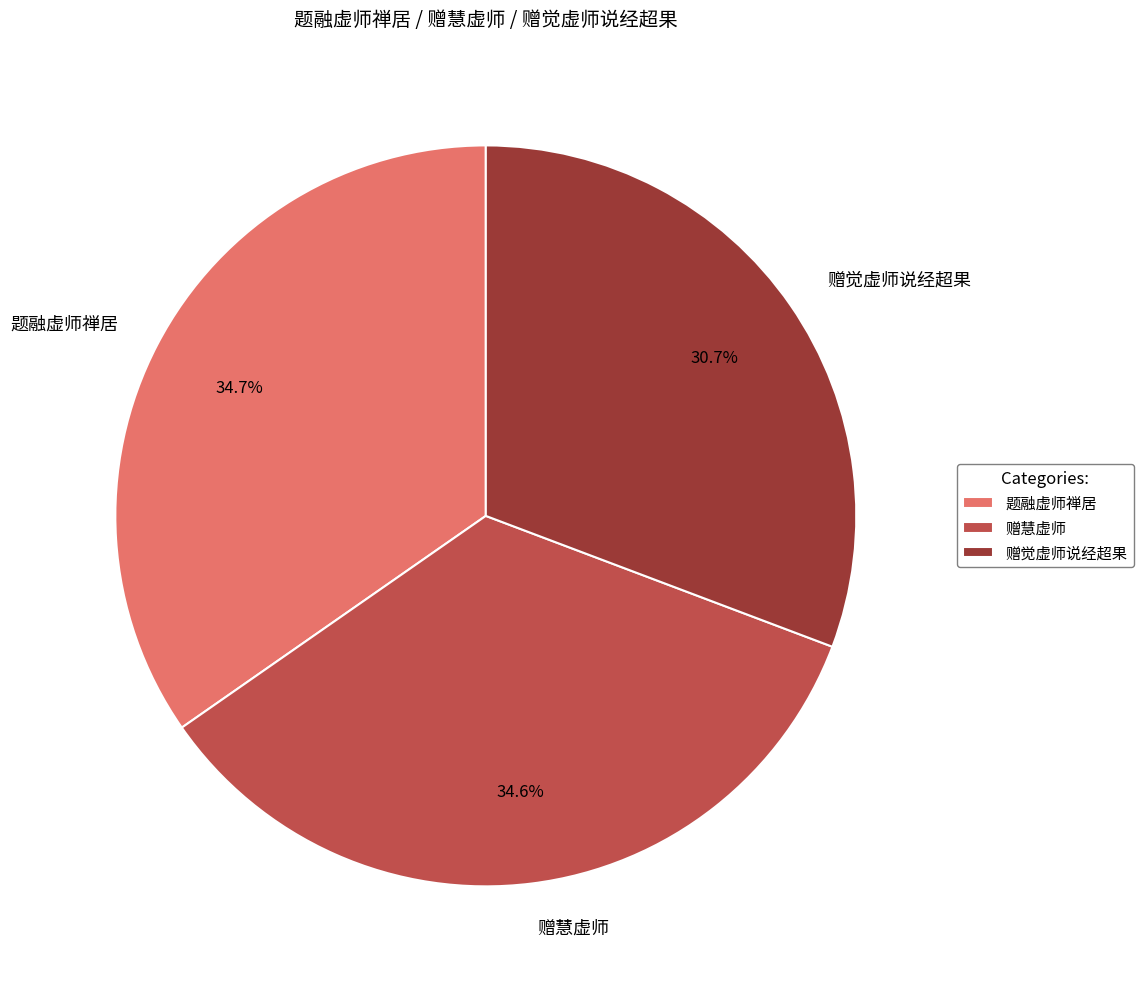

To the nearest percent, what percentage of the pie is 赠慧虚师?

35%